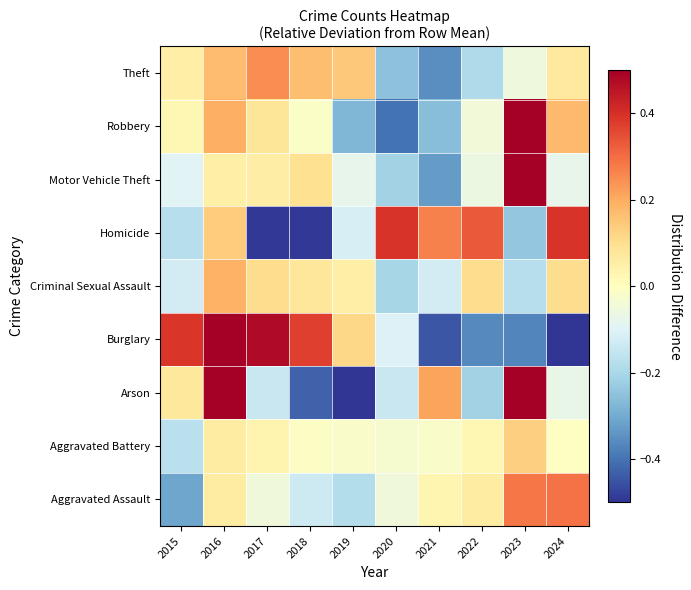

List the series in order of their peak value, lowest first.

Aggravated Battery, Criminal Sexual Assault, Theft, Aggravated Assault, Homicide, Robbery, Burglary, Motor Vehicle Theft, Arson